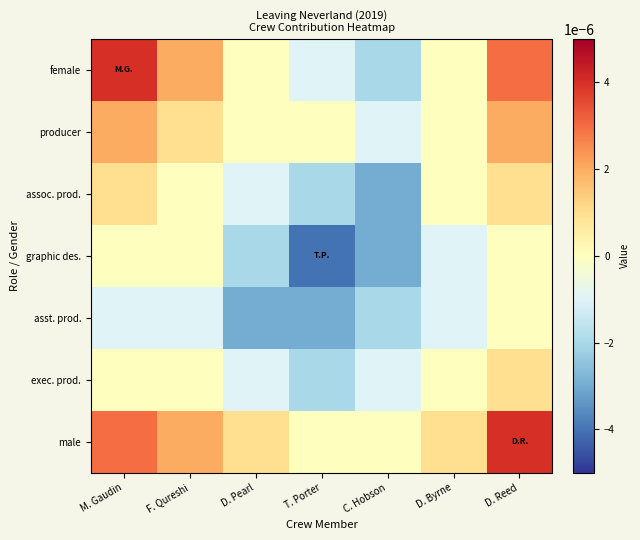

At which category does the chart reach its minimum across all series?

T. Porter